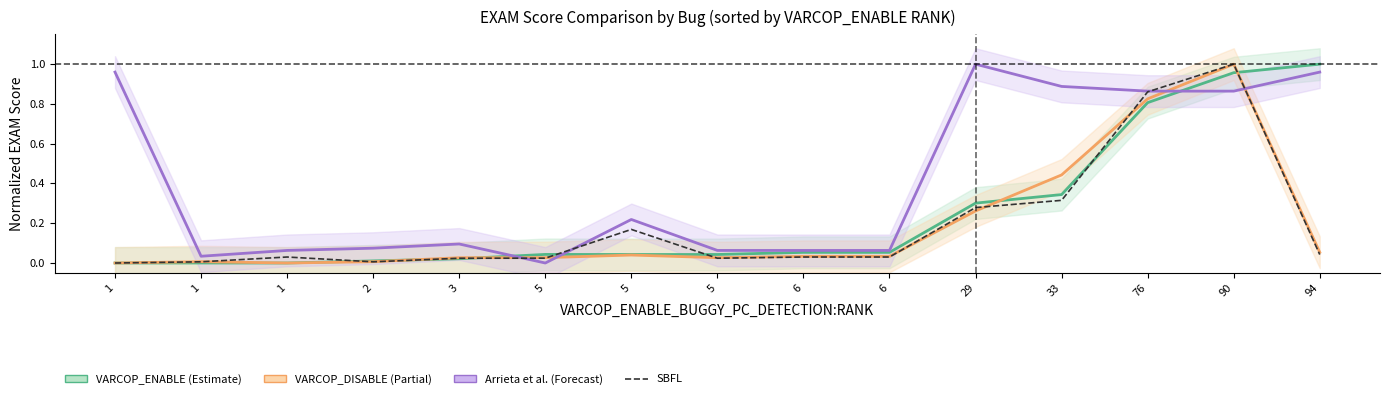

Rank the series at 5 from highest to lowest value.

VARCOP_ENABLE, VARCOP_DISABLE, SBFL, Arrieta et al.